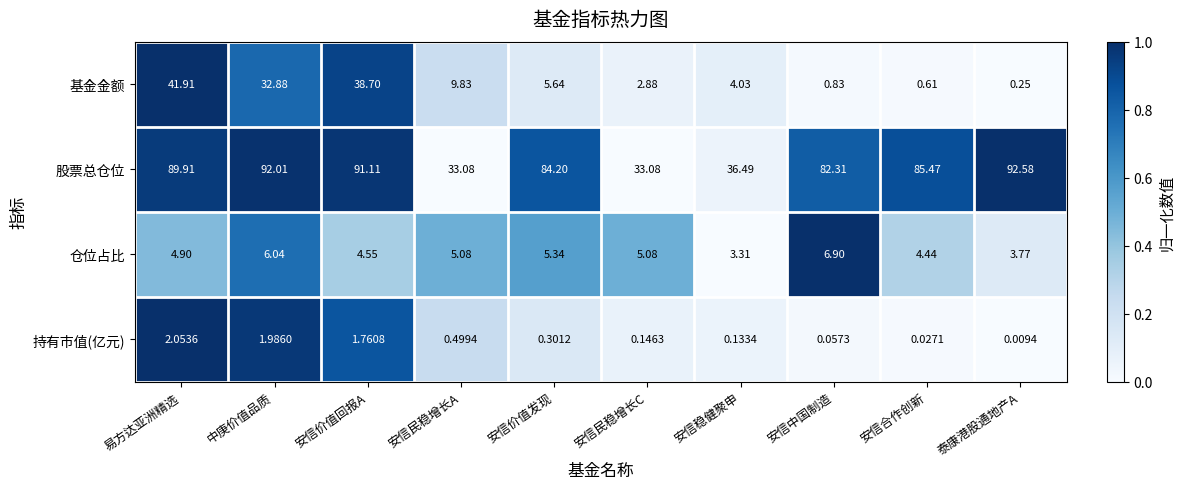

At which label does 基金金额 first exceed 5?

易方达亚洲精选